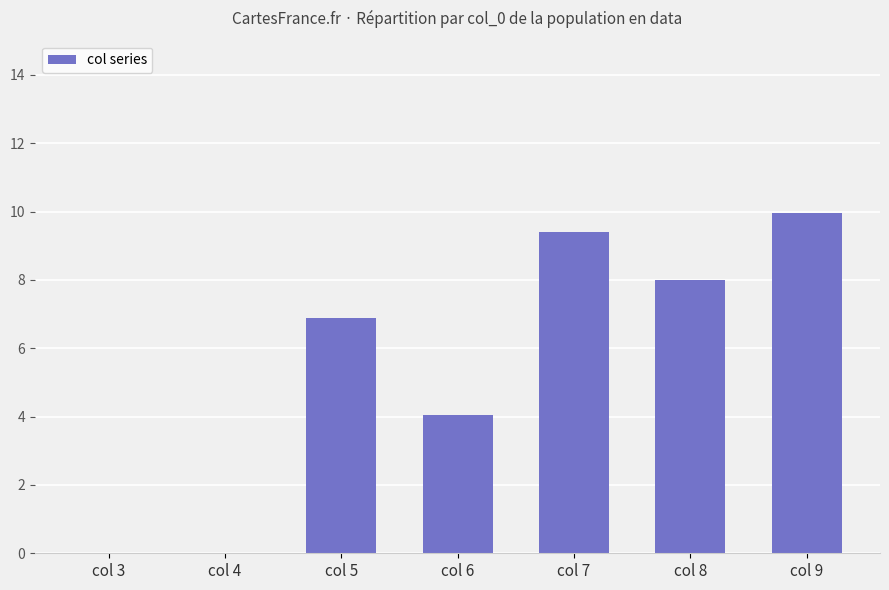

Which label corresponds to the largest value in the chart?

col 9